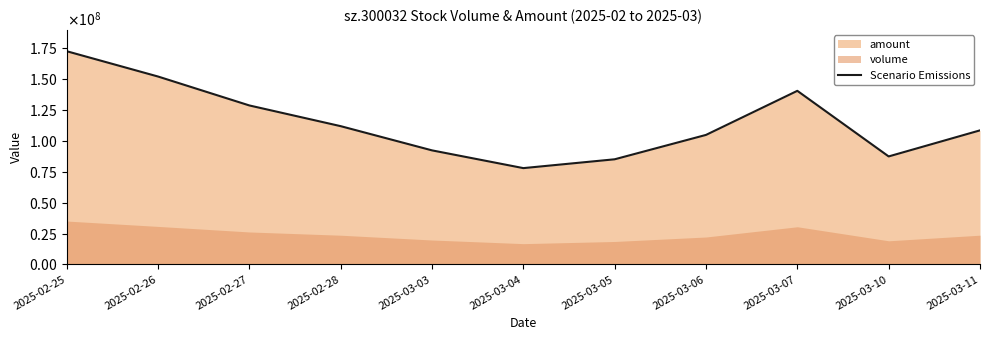

What is the difference between the values at 2025-03-10 and 2025-02-28?

24534086.3